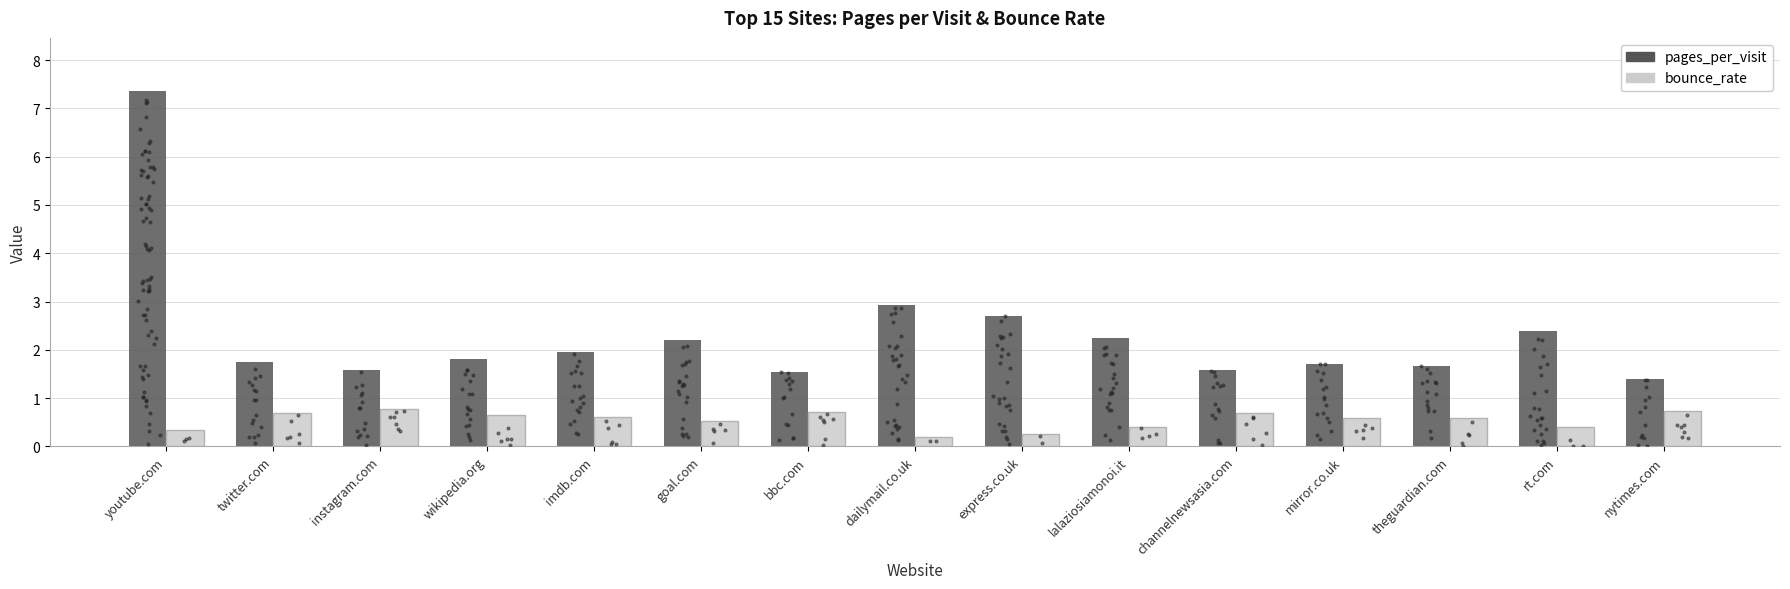

What is the total value across all series at lalaziosiamonoi.it?

2.6